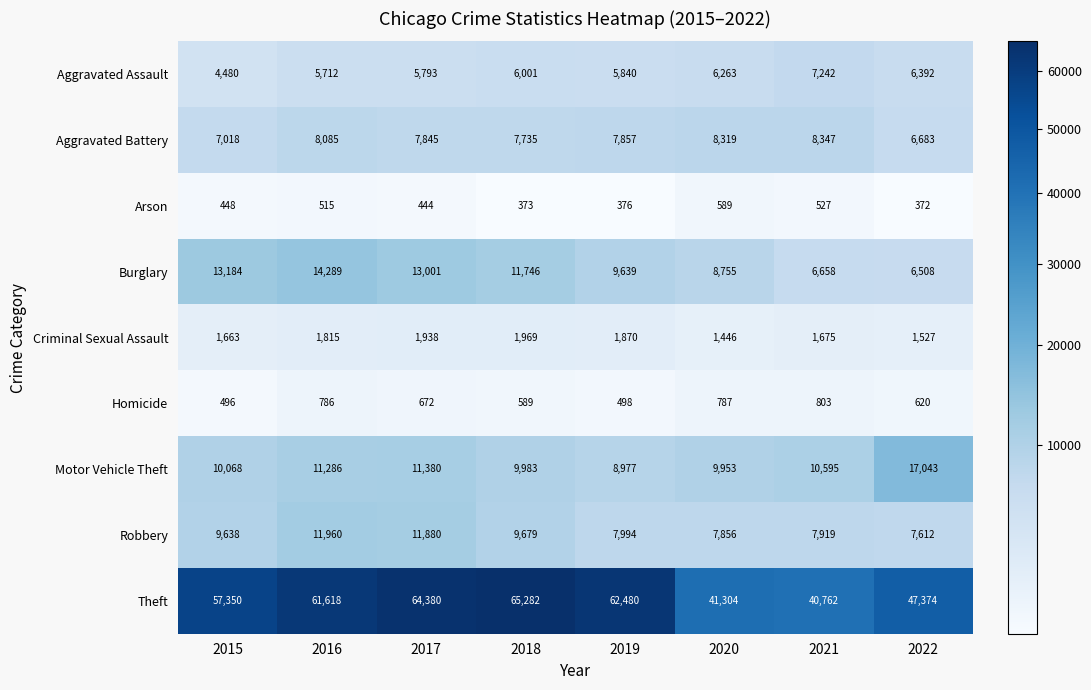

What is the sum of all Homicide values?

5251